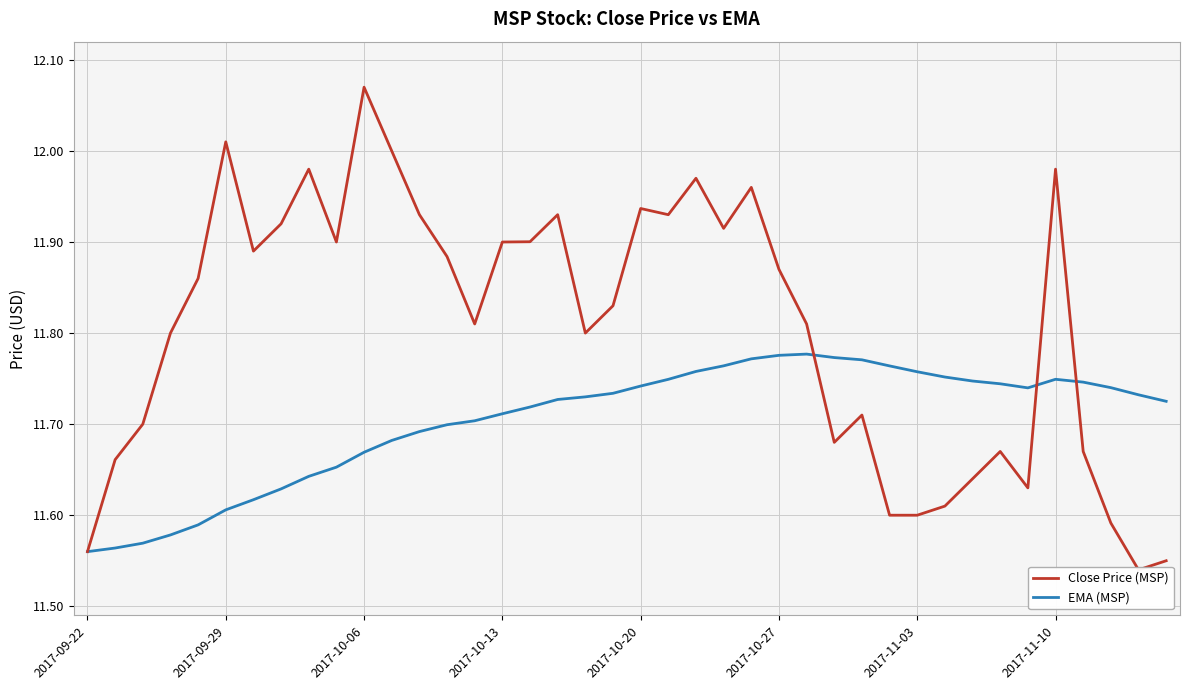

What is the average value of the Close Price (MSP) series?

11.8